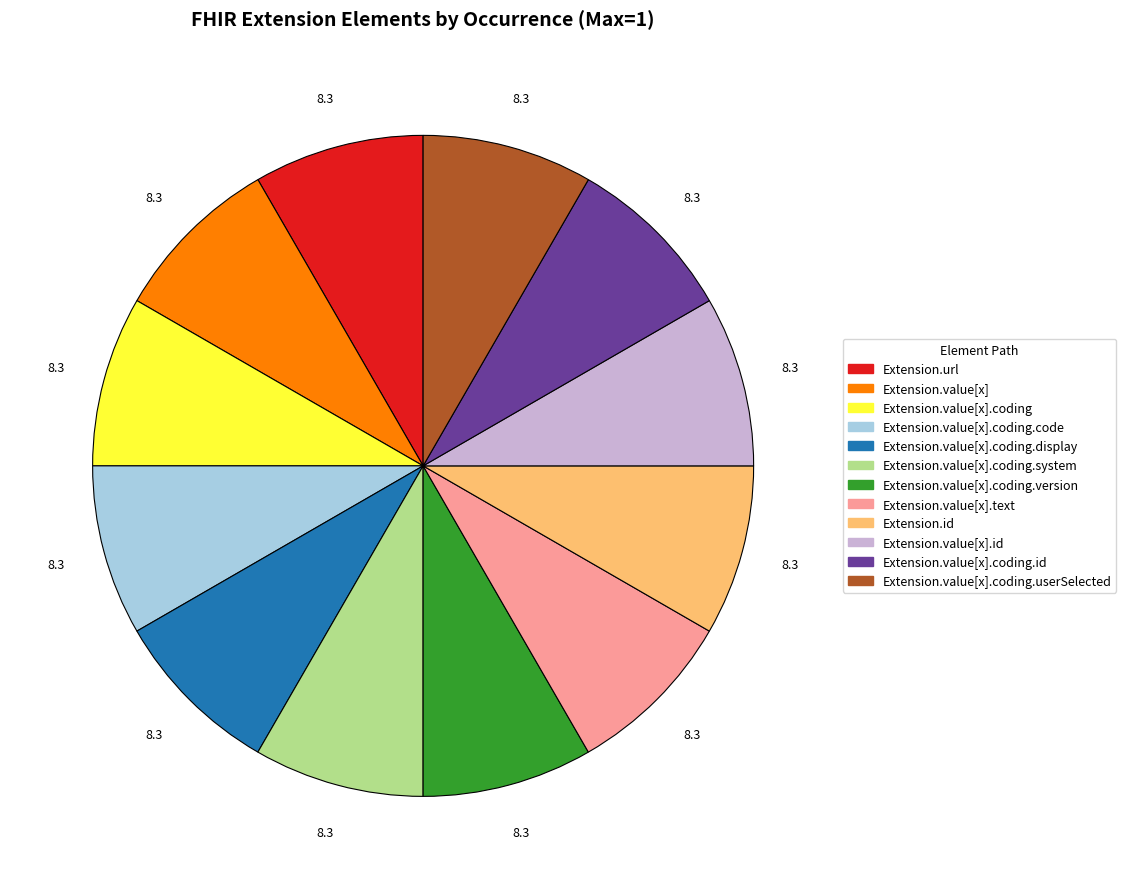

Does any single category account for the majority?

No